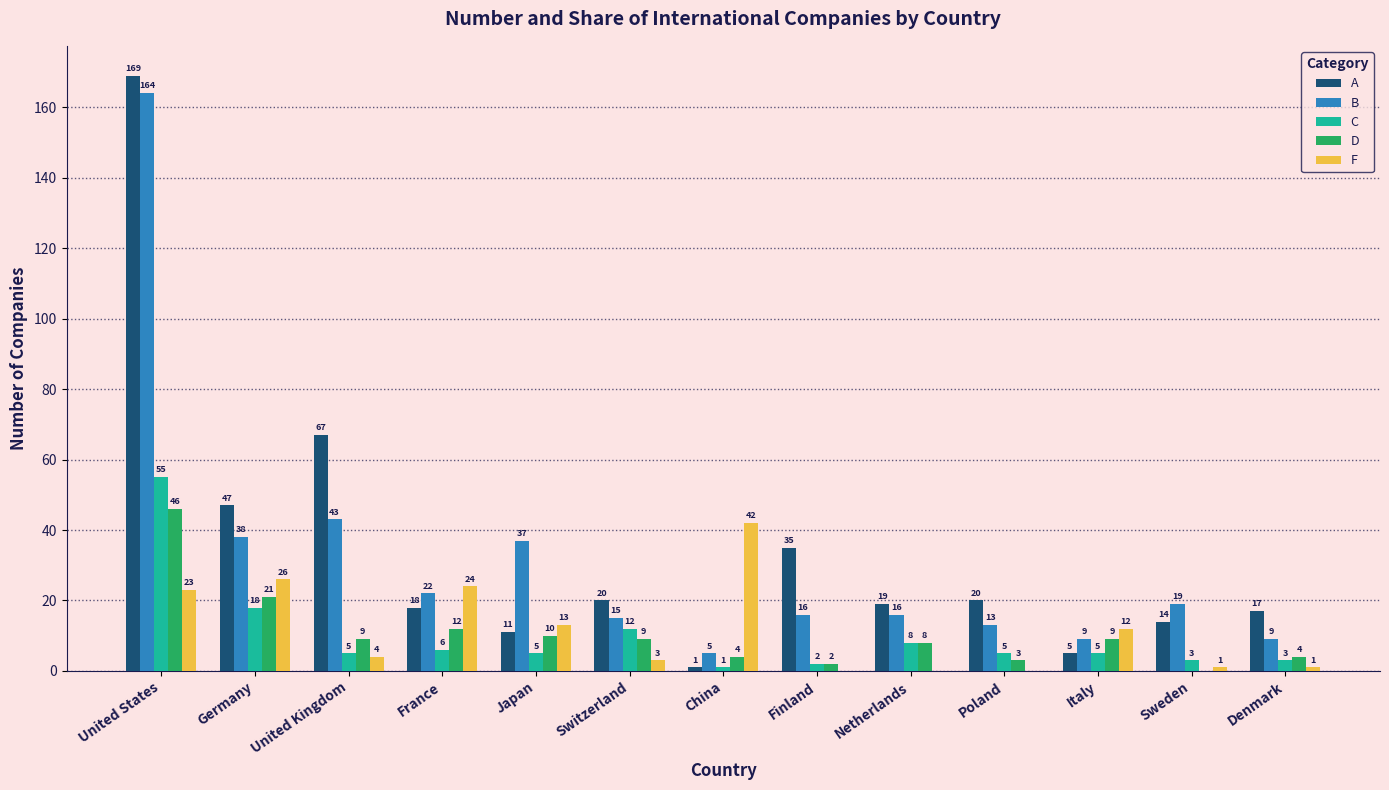

What is the total value across all series at China?

53